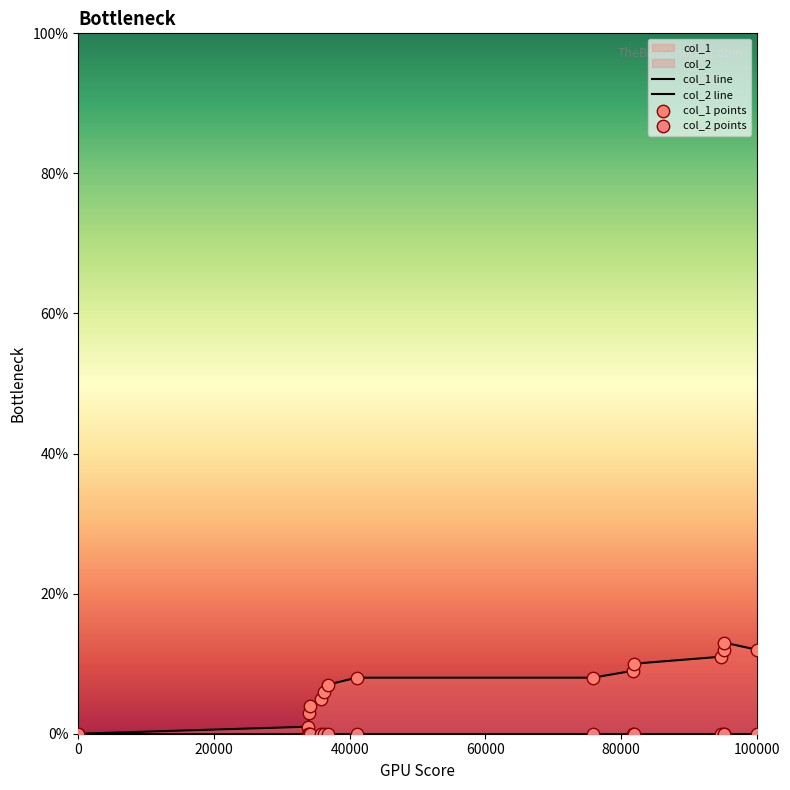

Between 1398175508 and 1410145530, which is larger?

1410145530